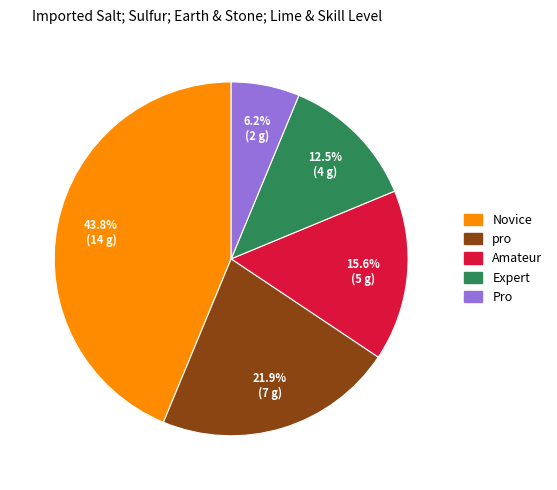

To the nearest percent, what portion does Pro represent?

6%